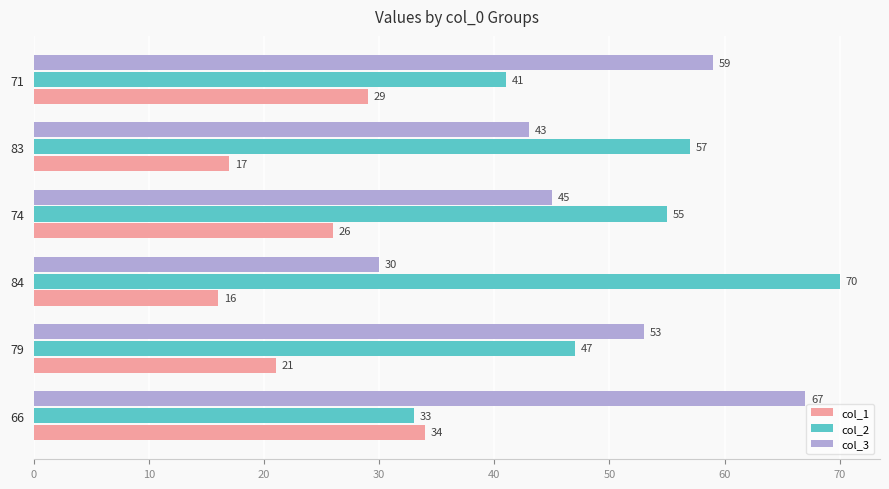

Count the number of categories in the chart.

6